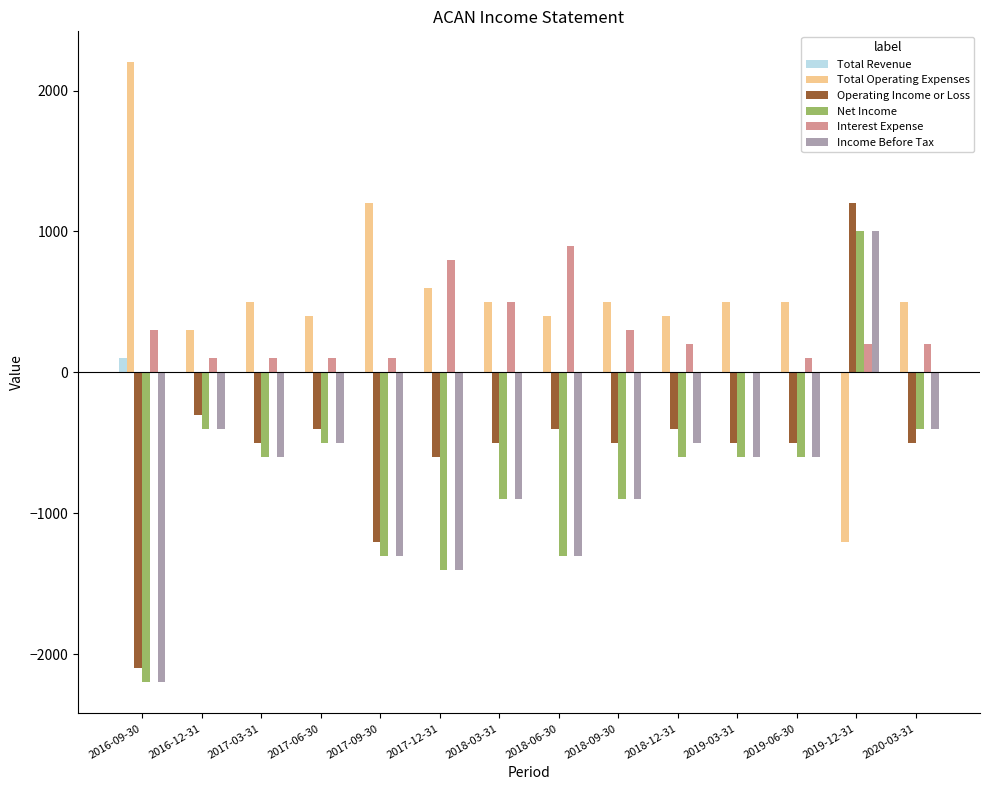

What value does the Net Income series have at 2019-12-31, to the nearest 10?

1000